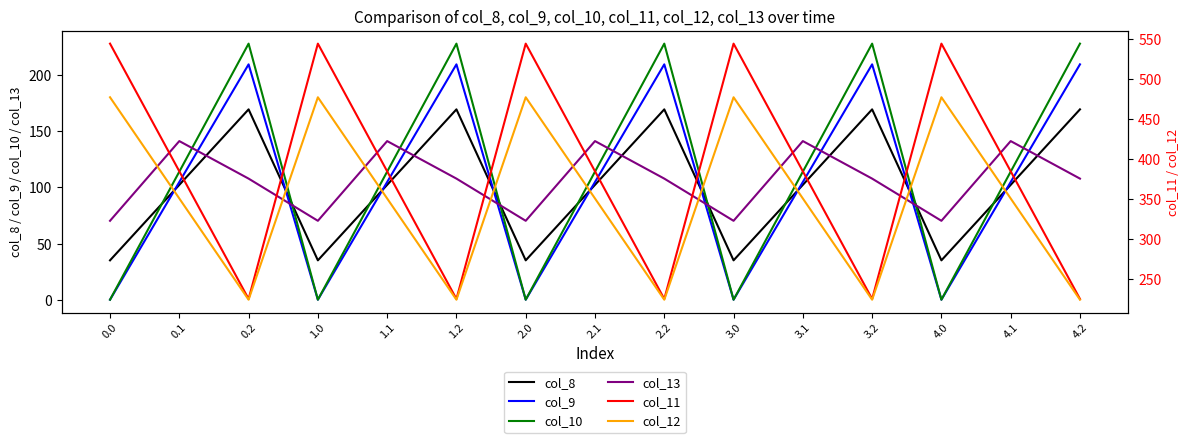

What is the spread (max minus min) of values at 3.2?

120.2